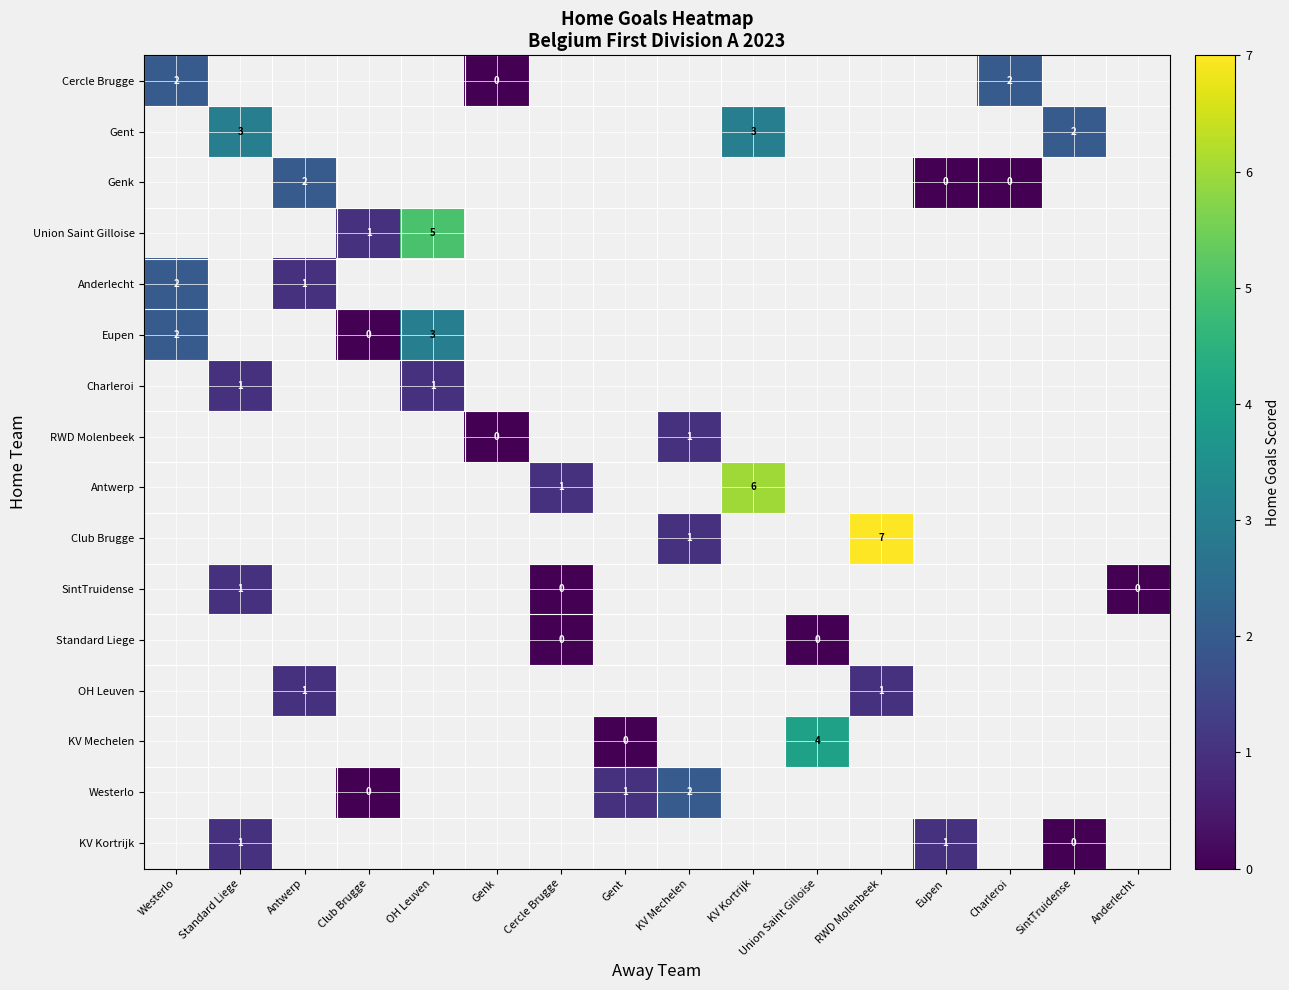

Between Gent and Cercle Brugge, which is larger?

Cercle Brugge